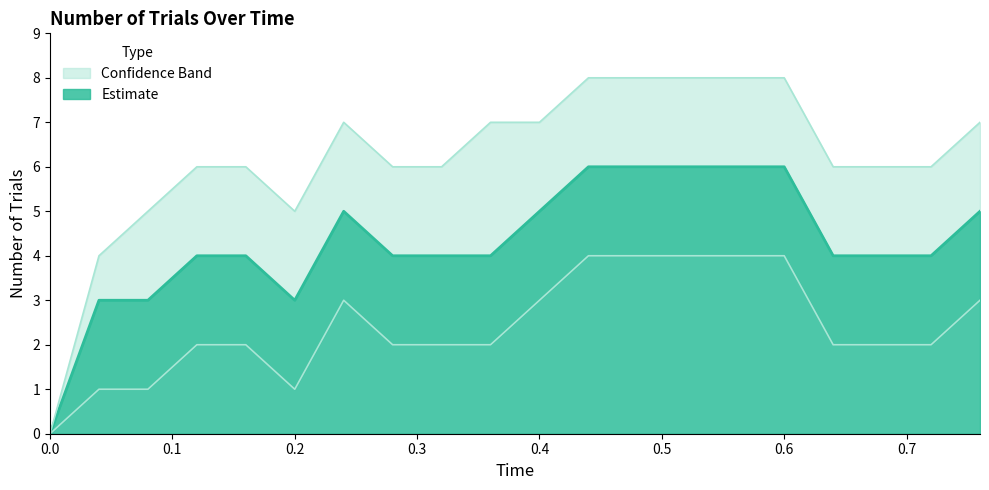

True or false: lower_band and upper_band intersect in this chart.

False